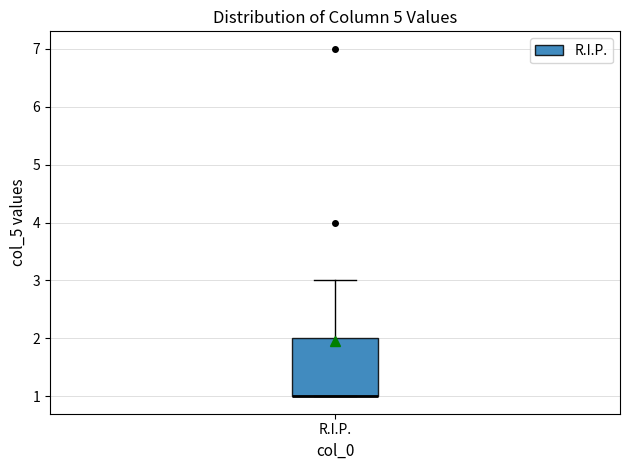

Transcribe this box plot: give where the median line is, the range the box spans, and where the two whiskers end, as read against the y-axis. The values are not printed on the chart, so give them approximately, as read against the axis.

median 1 (drawn on the box's lower edge), box 1 to 2, whiskers 1 to 3